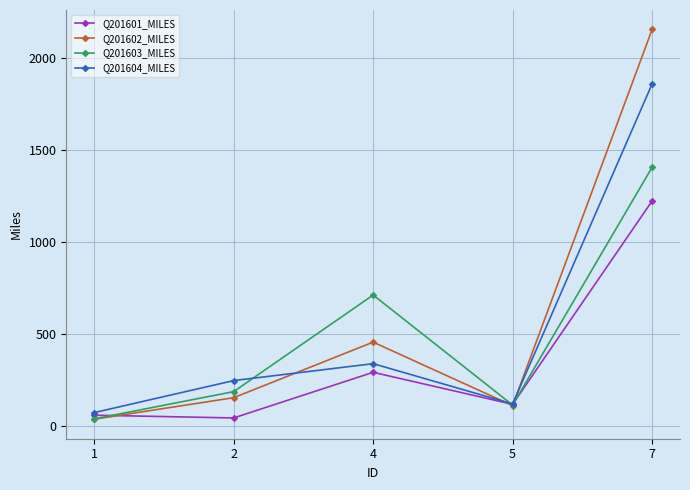

Where is the first local maximum for Q201602_MILES?

4